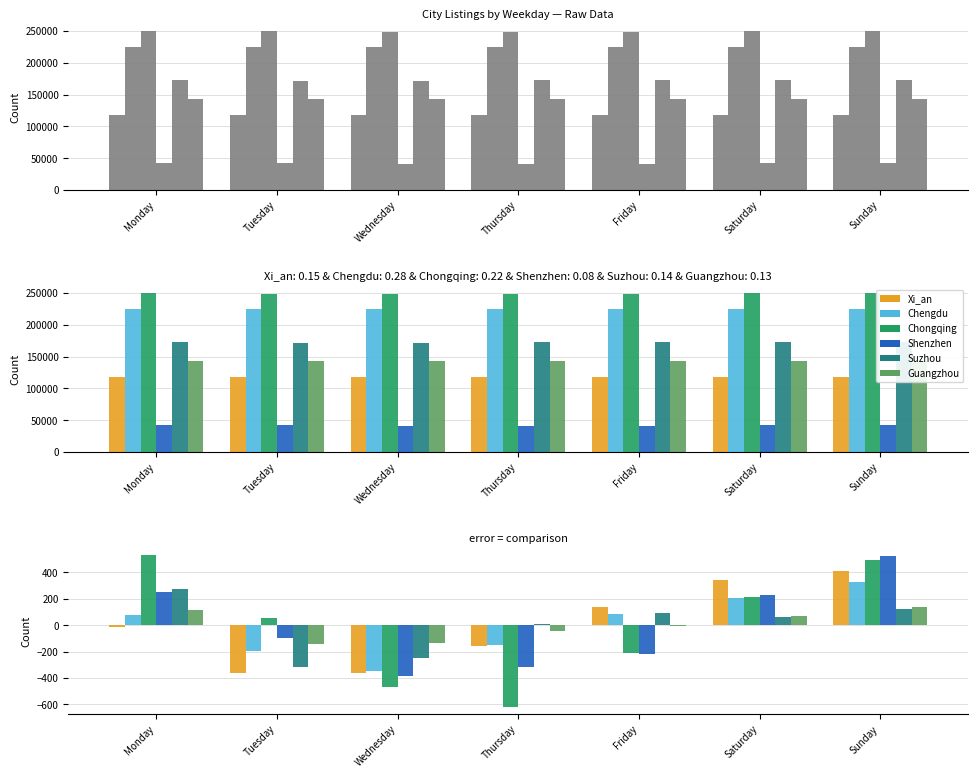

Which has a higher value, Sunday or Saturday?

Sunday